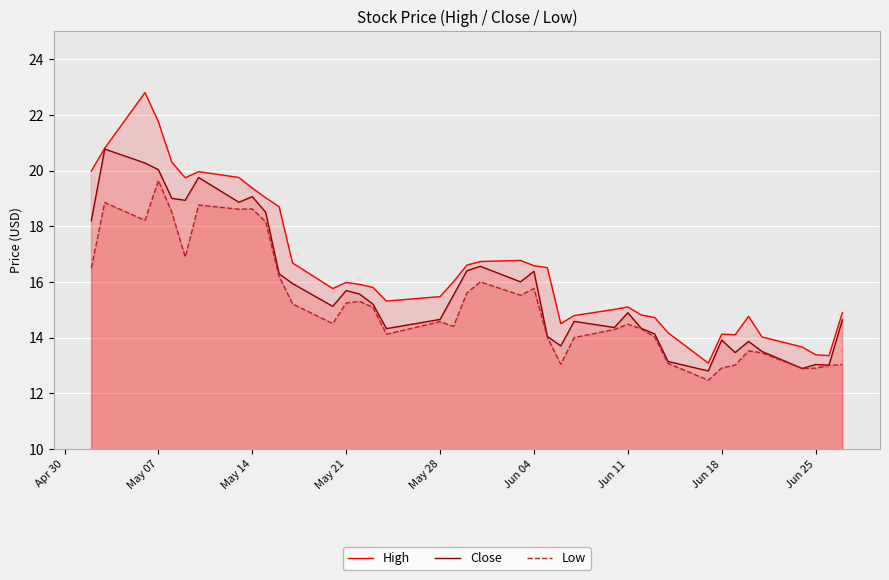

What is the highest value of the High series?

22.8